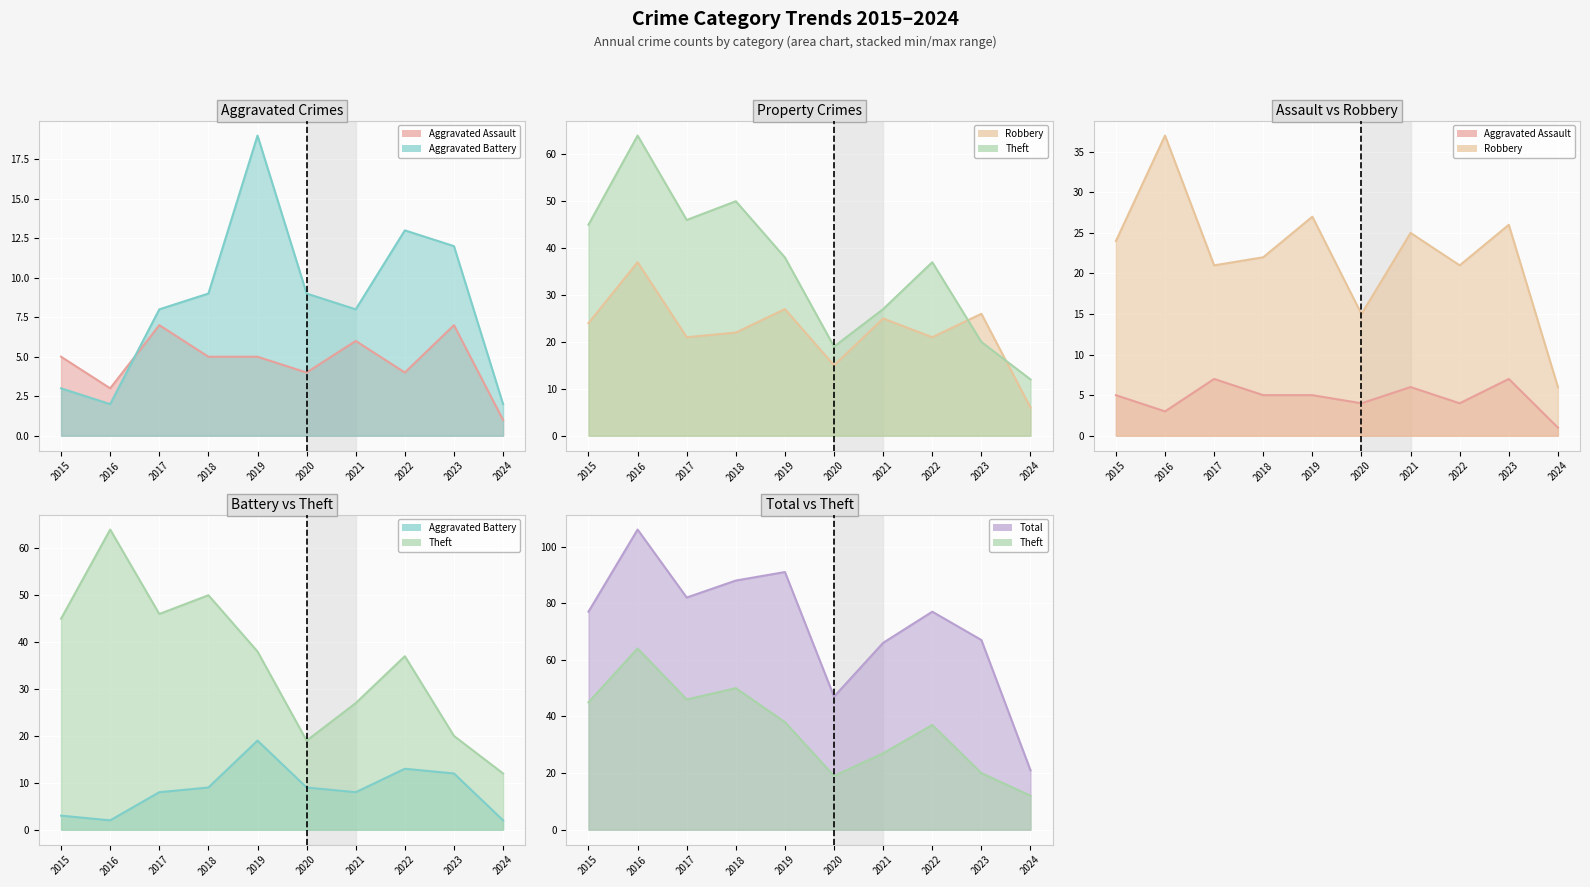

Which series changed the most between 2015 and 2020?

Total